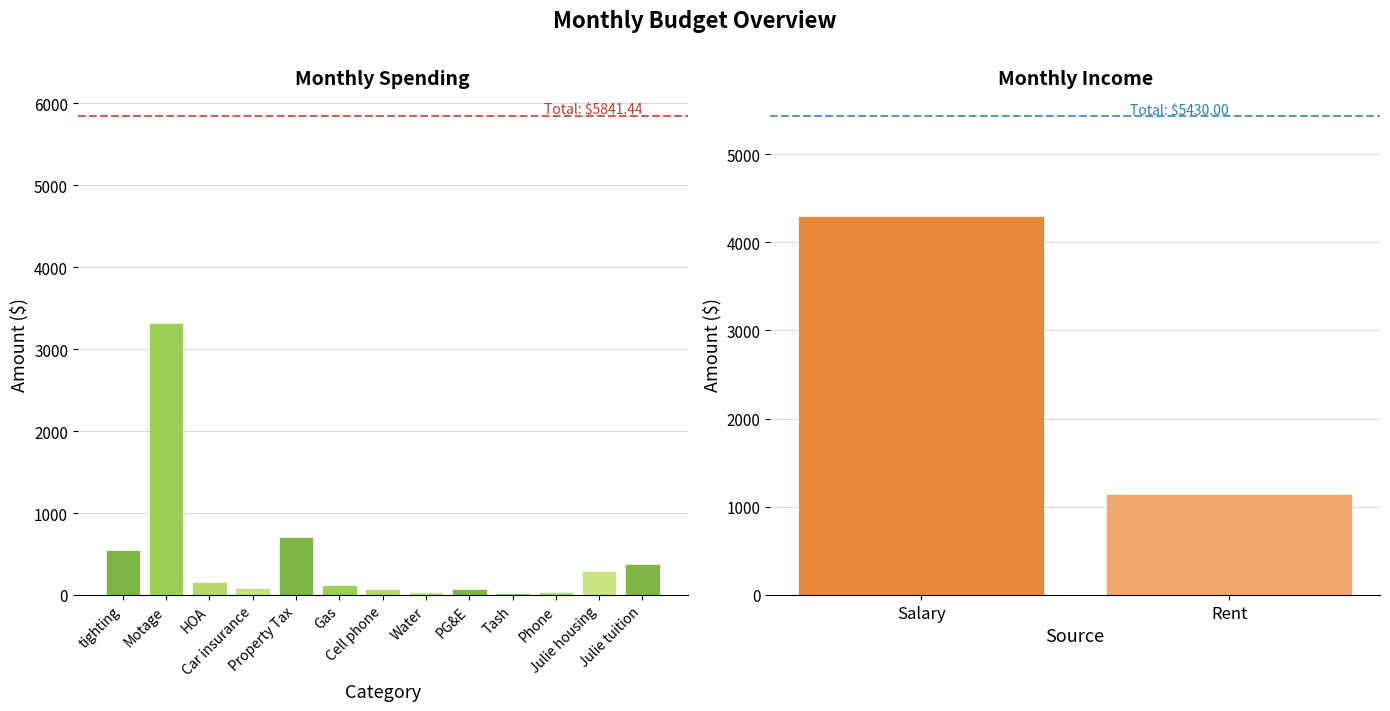

What is the value of the 11th bar from the left?

32.0